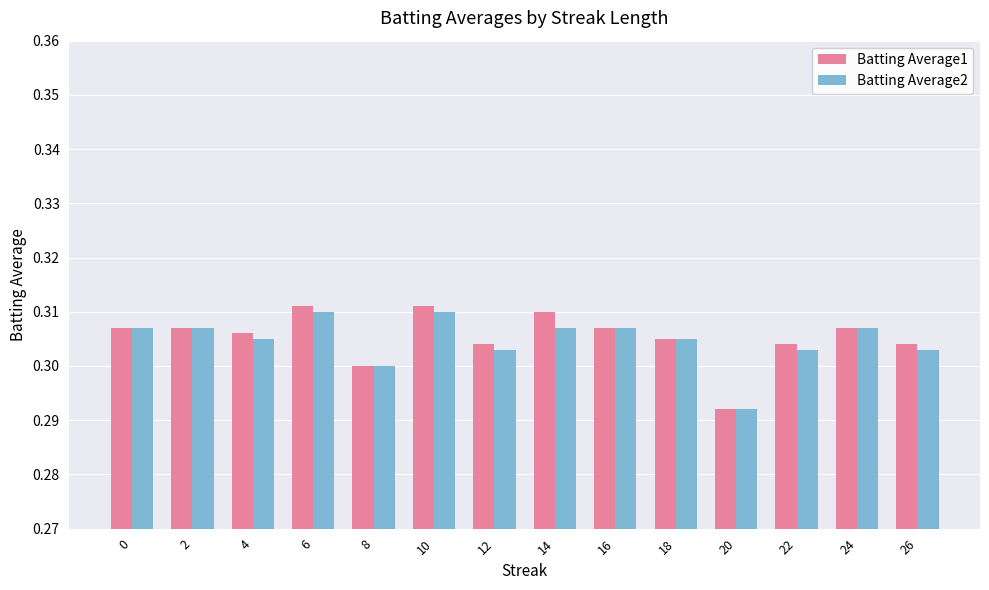

The Batting Average1 series shows 0.5 at 20. True or false?

False